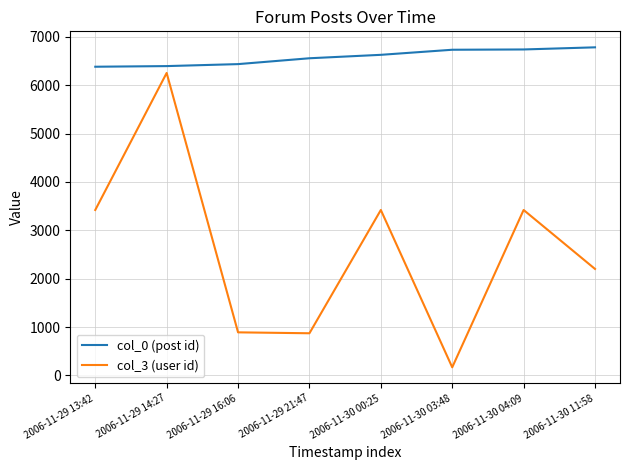

At which category does the chart reach its minimum across all series?

2006-11-30 03:48